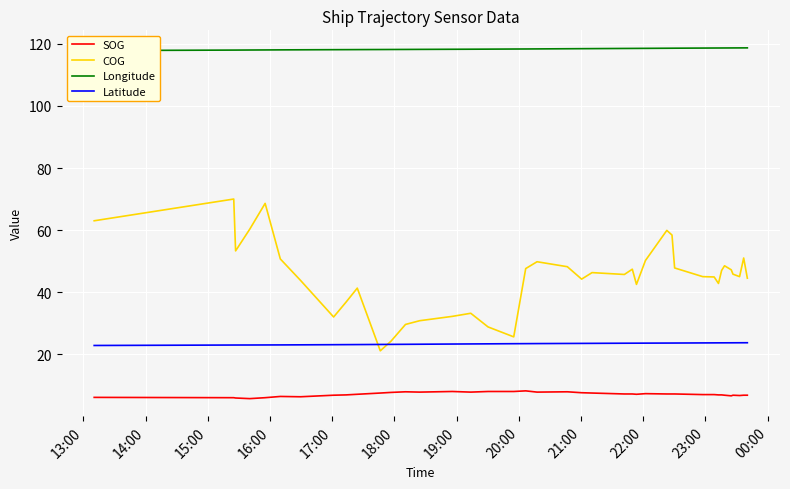

What is the value of the Latitude point at the 33rd from the left?

23.7